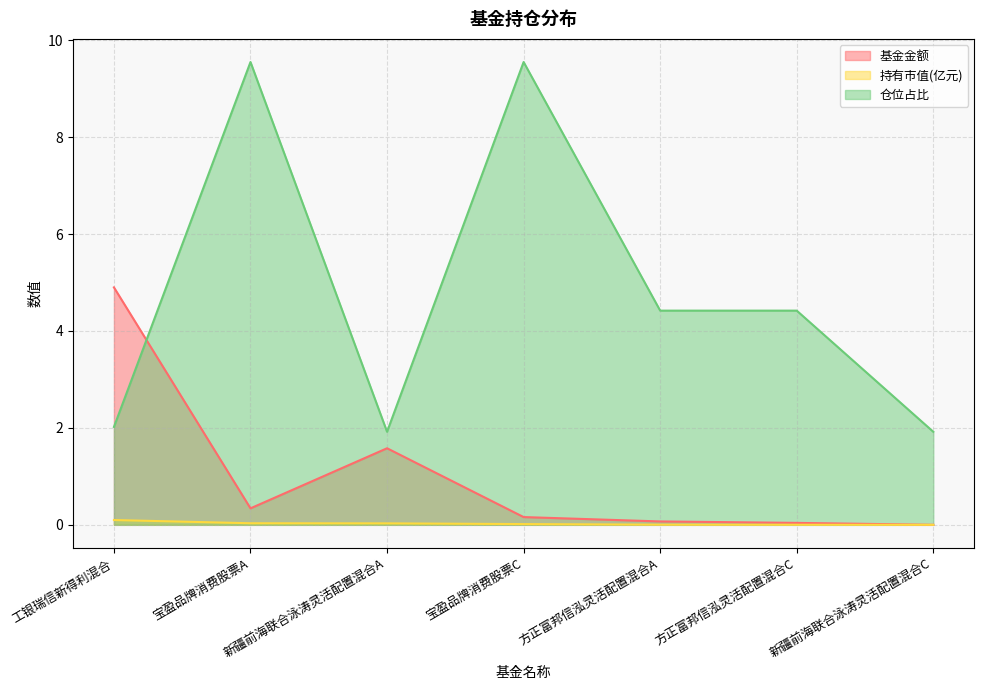

How many lines are shown in the chart?

3